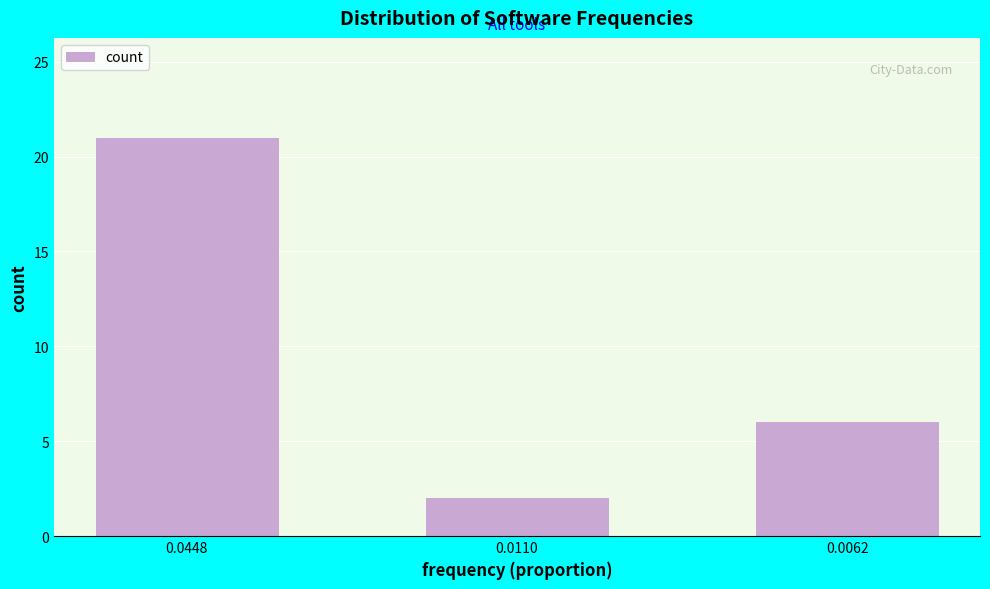

Reading left to right, extract all data points from this chart.

0.0448=21	0.0110=2	0.0062=6